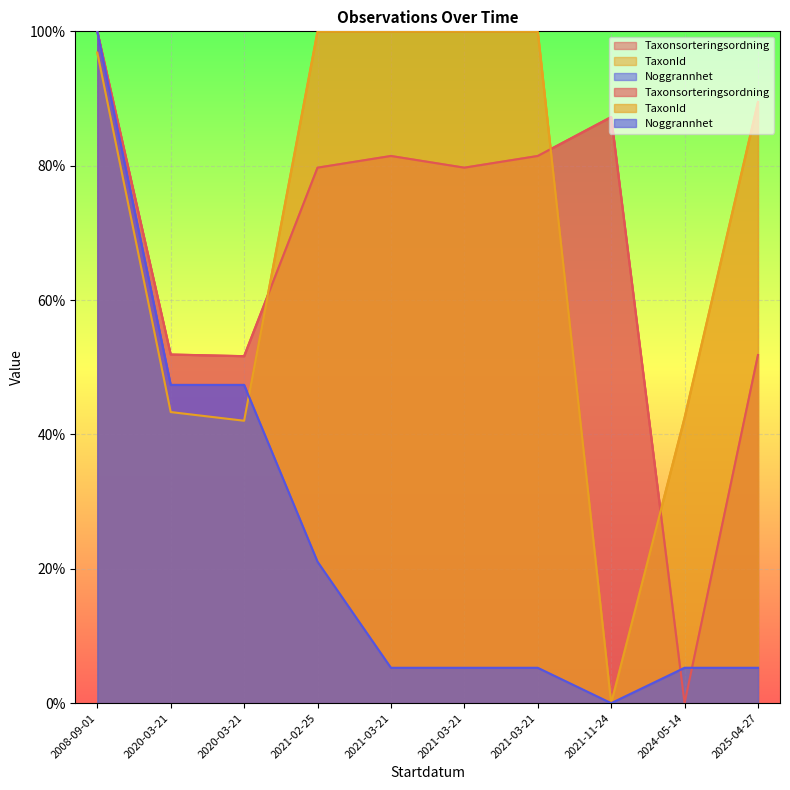

What is the difference between the highest and lowest values at 2021-03-21?

94.7